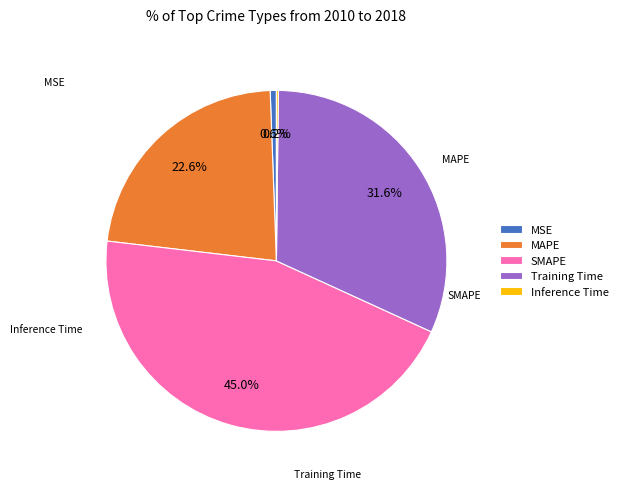

Which has a higher value, MAPE or Training Time?

Training Time